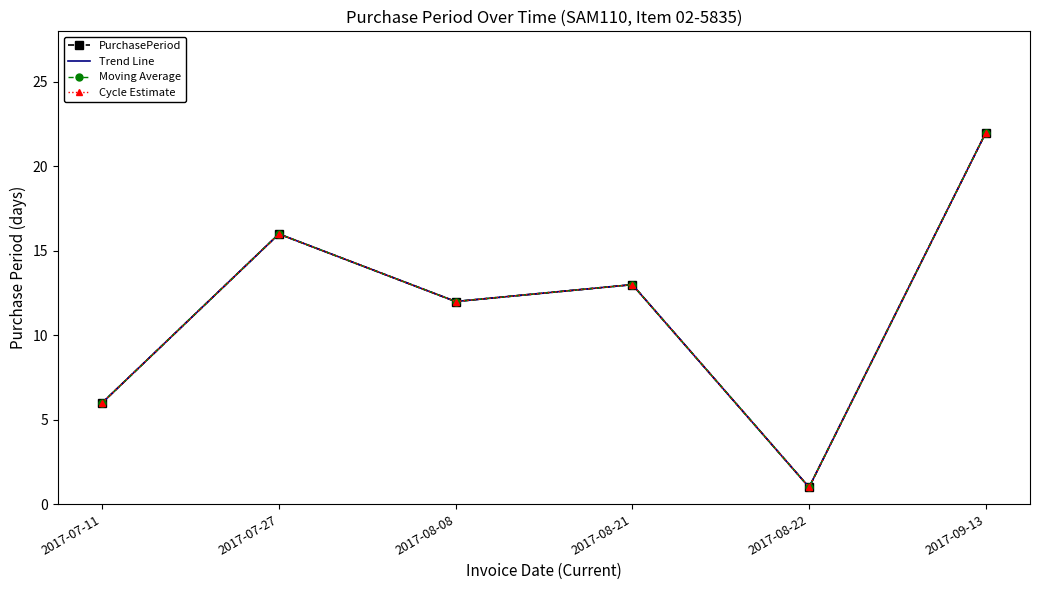

Count the number of data series in this chart.

4